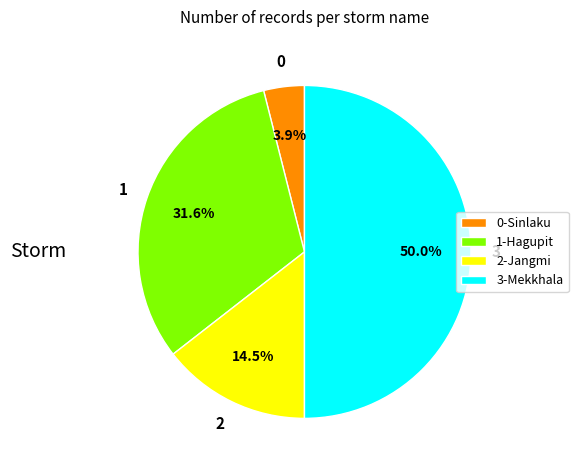

Which category has the smallest portion of the pie?

0-Sinlaku